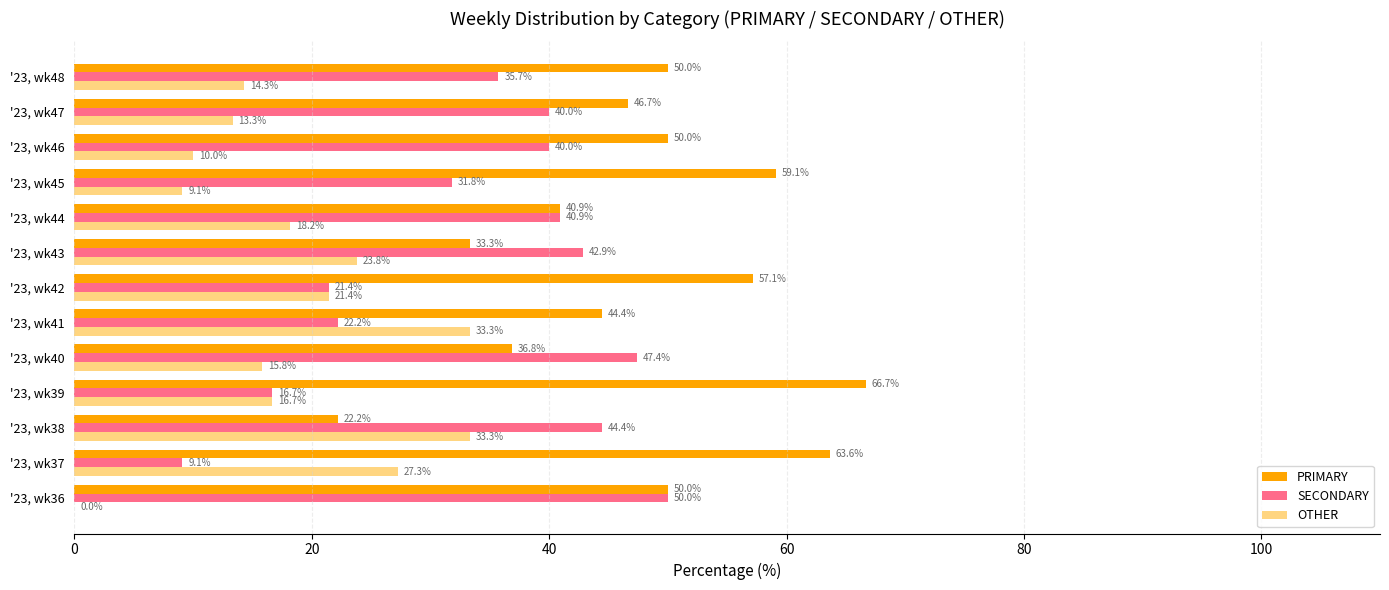

What is the greatest value displayed?

66.7